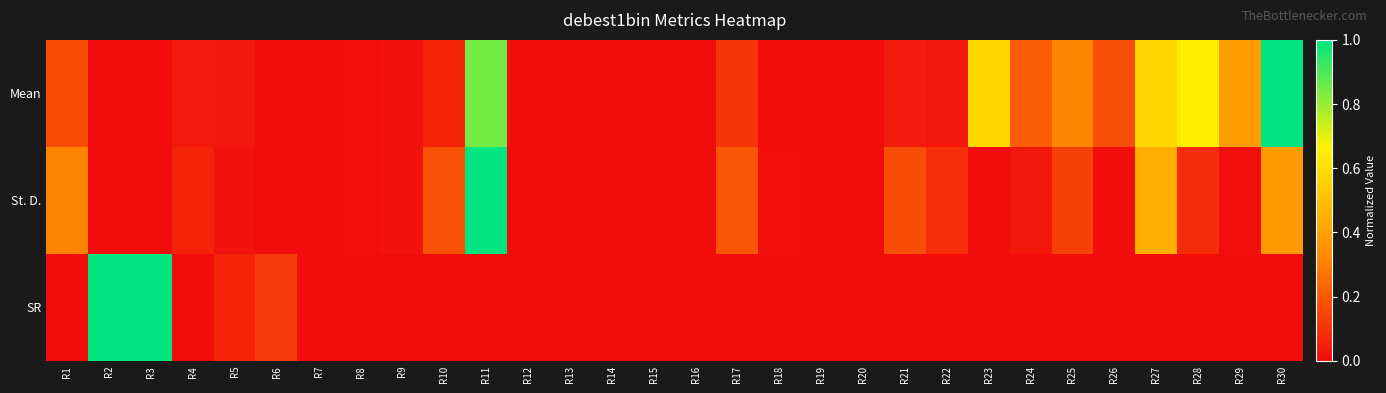

Reading left to right, list all the values displayed in this chart.

Mean: R1=0.2	R2=0.0	R3=0.0	R4=0.0	R5=0.0	R6=0.0	R7=0.0	R8=0.0	R9=0.0	R10=0.1	R11=0.8	R12=0.0	R13=0.0	R14=0.0	R15=0.0	R16=0.0	R17=0.1	R18=0.0	R19=0.0	R20=0.0	R21=0.0	R22=0.0	R23=0.6	R24=0.2	R25=0.3	R26=0.2	R27=0.6	R28=0.7	R29=0.4	R30=1.0
St. D.: R1=0.3	R2=0.0	R3=0.0	R4=0.1	R5=0.0	R6=0.0	R7=0.0	R8=0.0	R9=0.0	R10=0.2	R11=1.0	R12=0.0	R13=0.0	R14=0.0	R15=0.0	R16=0.0	R17=0.2	R18=0.0	R19=0.0	R20=0.0	R21=0.2	R22=0.1	R23=0.0	R24=0.0	R25=0.1	R26=0.0	R27=0.4	R28=0.1	R29=0.0	R30=0.4
SR: R1=0.0	R2=1.0	R3=1.0	R4=0.0	R5=0.1	R6=0.1	R7=0.0	R8=0.0	R9=0.0	R10=0.0	R11=0.0	R12=0.0	R13=0.0	R14=0.0	R15=0.0	R16=0.0	R17=0.0	R18=0.0	R19=0.0	R20=0.0	R21=0.0	R22=0.0	R23=0.0	R24=0.0	R25=0.0	R26=0.0	R27=0.0	R28=0.0	R29=0.0	R30=0.0